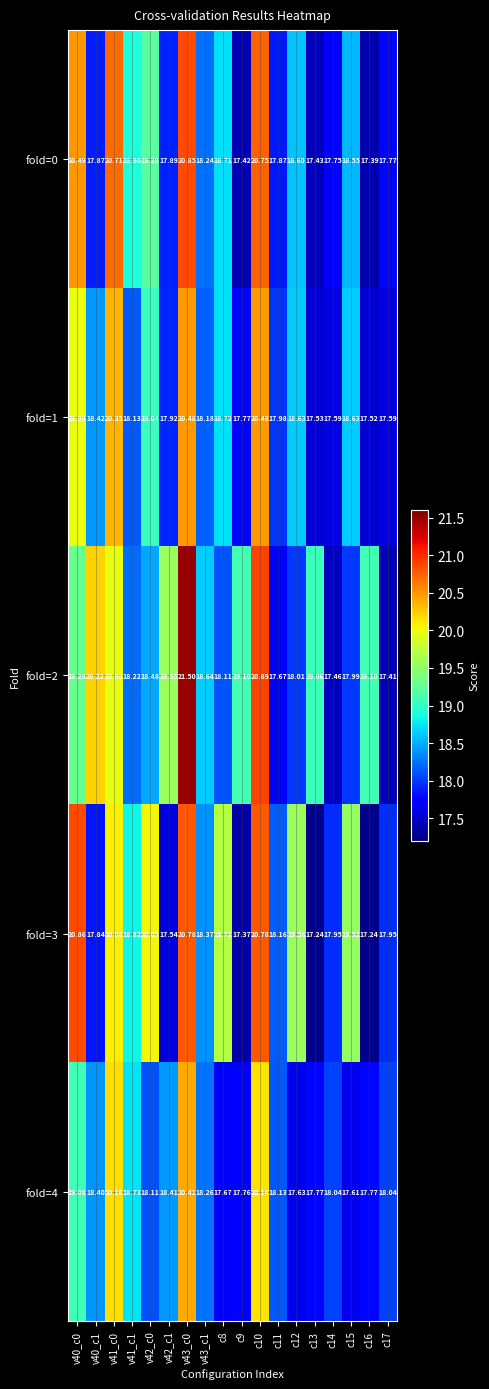

Is the value of fold=4 at c15 greater than the value of fold=0 at v43_c0?

No